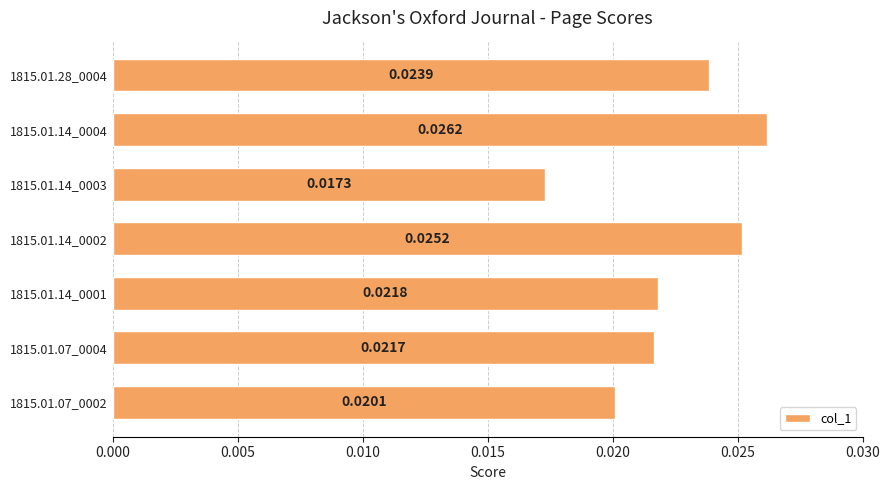

Rank the categories by value from highest to lowest.

1815.01.14_0004, 1815.01.14_0002, 1815.01.28_0004, 1815.01.14_0001, 1815.01.07_0004, 1815.01.07_0002, 1815.01.14_0003